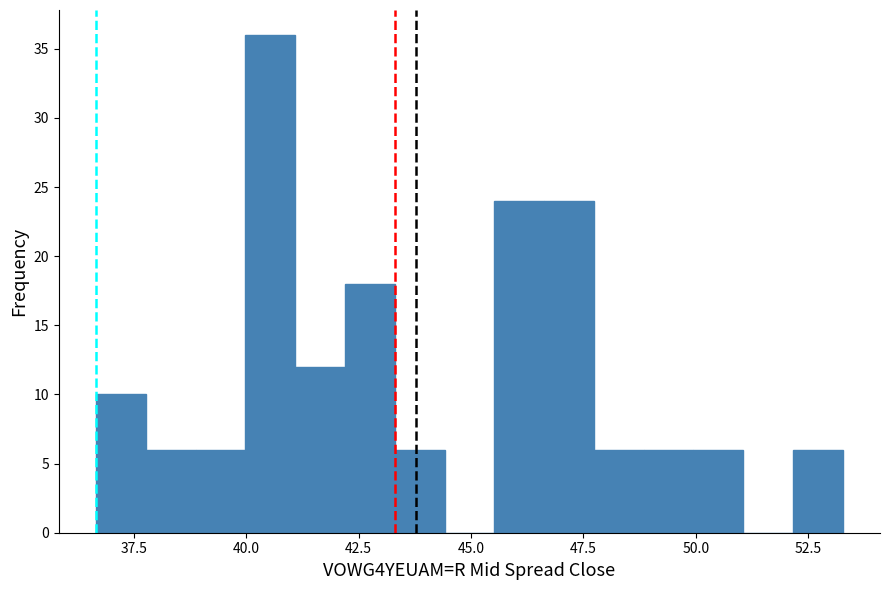

Read against the x-axis, roughly where is the centre of the tallest bar?

40.5